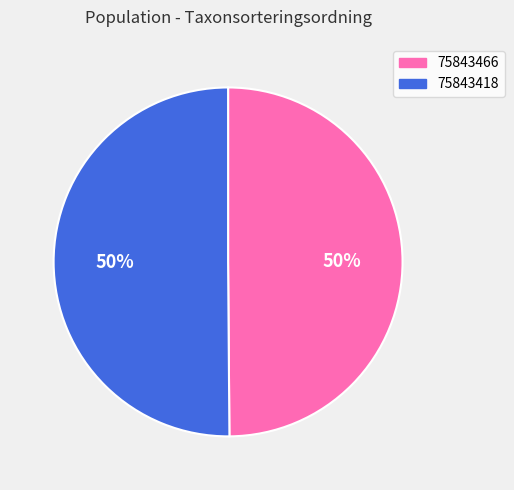

Approximately how many times larger is the value at 75843418 compared to 75843466?

1.0